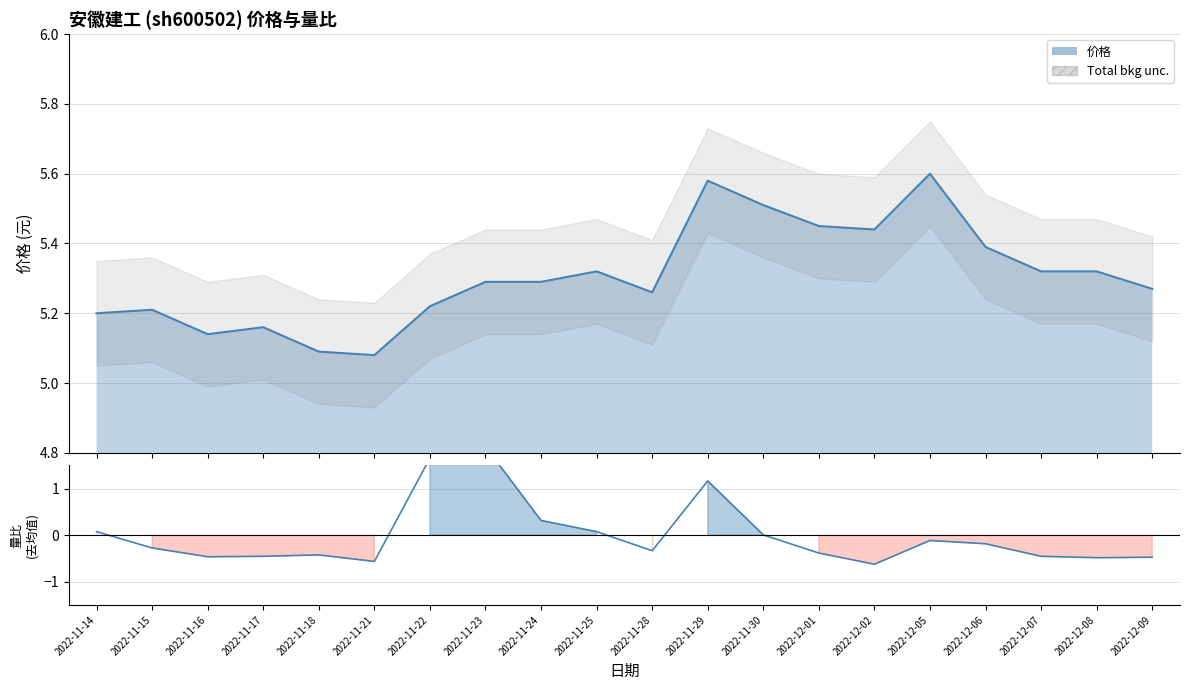

Does the chart display data point markers on the line(s)?

No